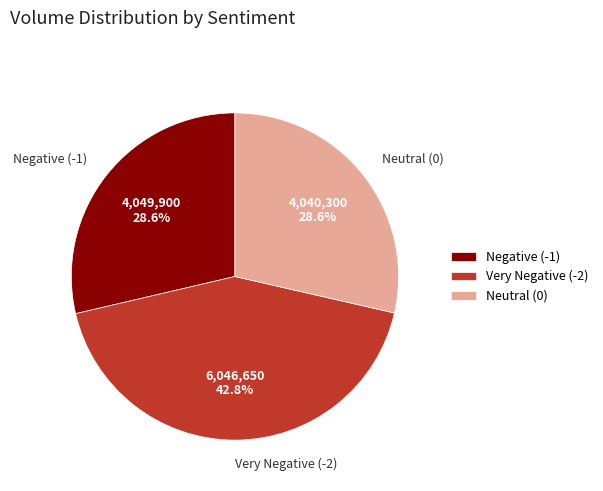

Between Very Negative (-2) and Negative (-1), which is larger?

Very Negative (-2)